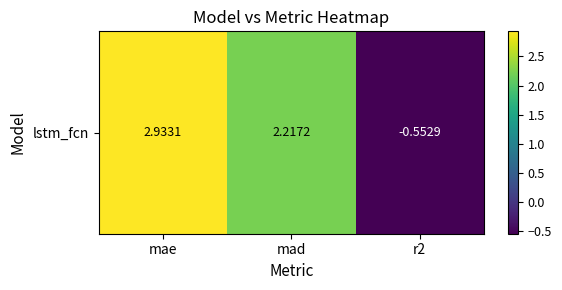

List the labels in order of value, largest first.

mae, mad, r2